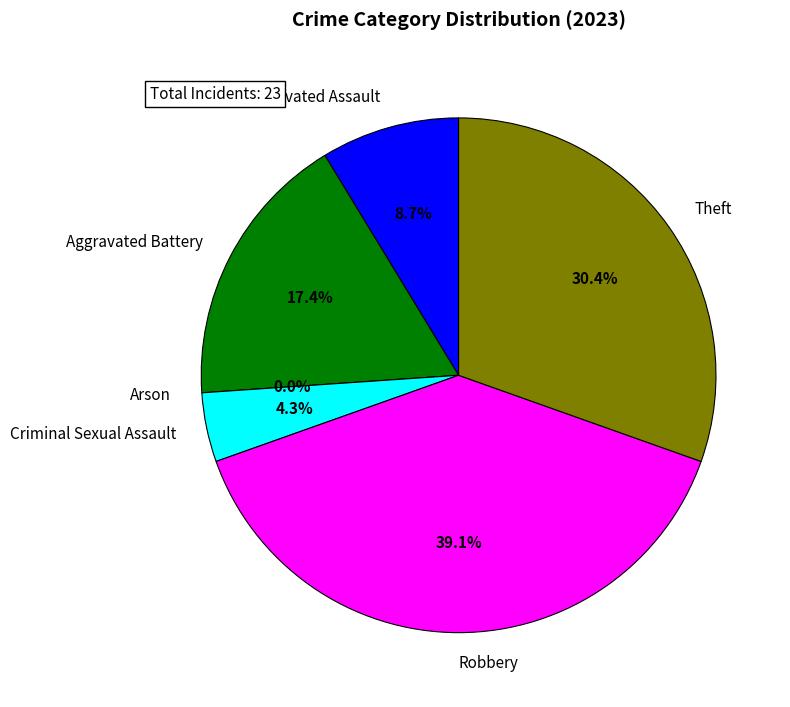

To the nearest percent, what is the combined percentage of Arson and Aggravated Battery?

17%